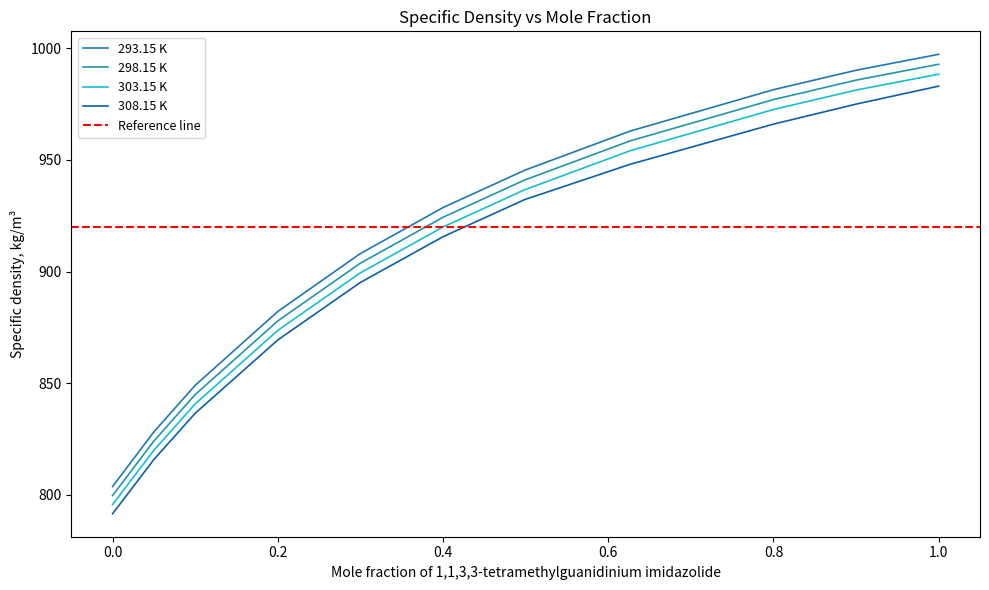

What is the average value of the 298.15 K series?

911.8